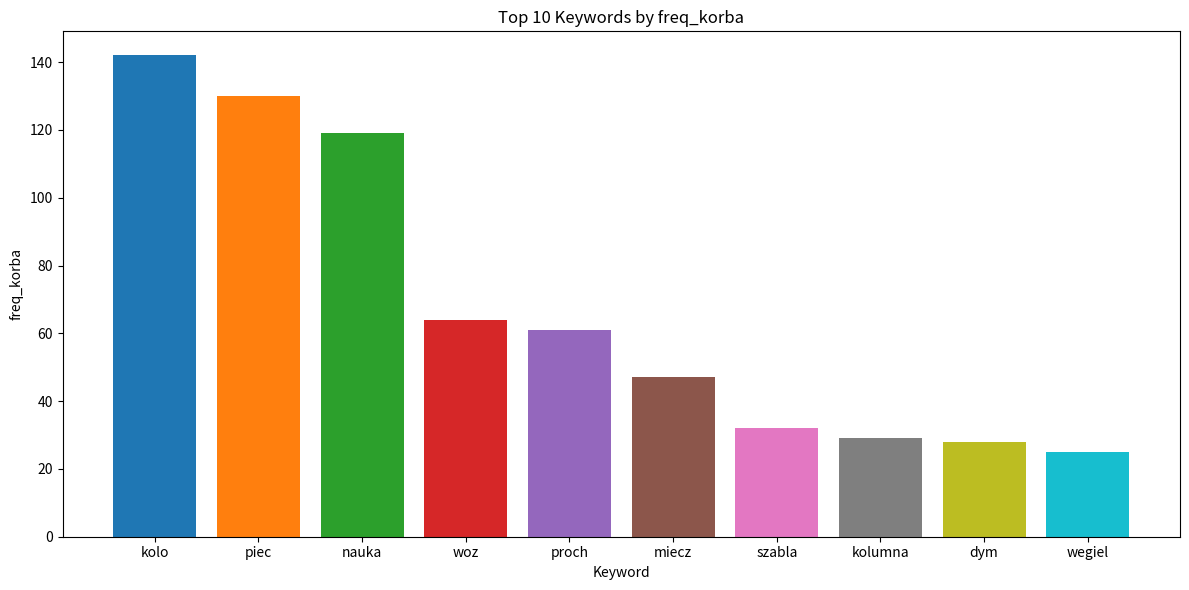

Reading left to right, extract all data points from this chart.

kolo=142	piec=130	nauka=119	woz=64	proch=61	miecz=47	szabla=32	kolumna=29	dym=28	wegiel=25